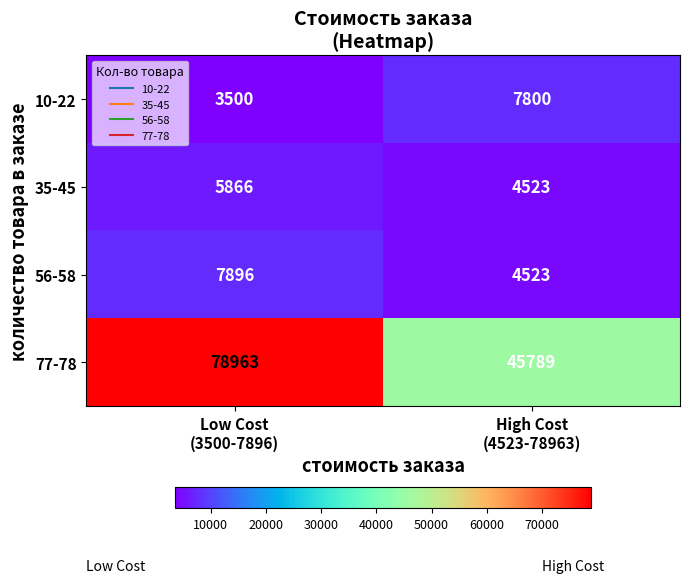

What is the sum of all 56-58 values?

12419